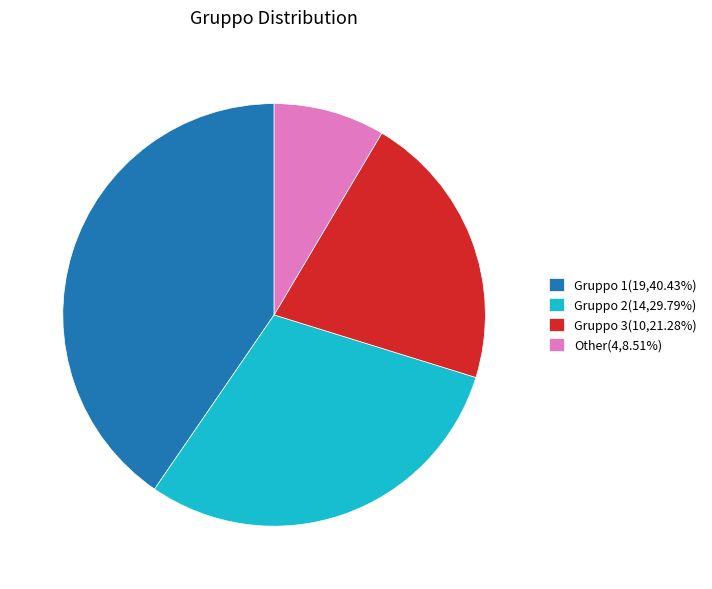

How many segments does this pie chart have?

4